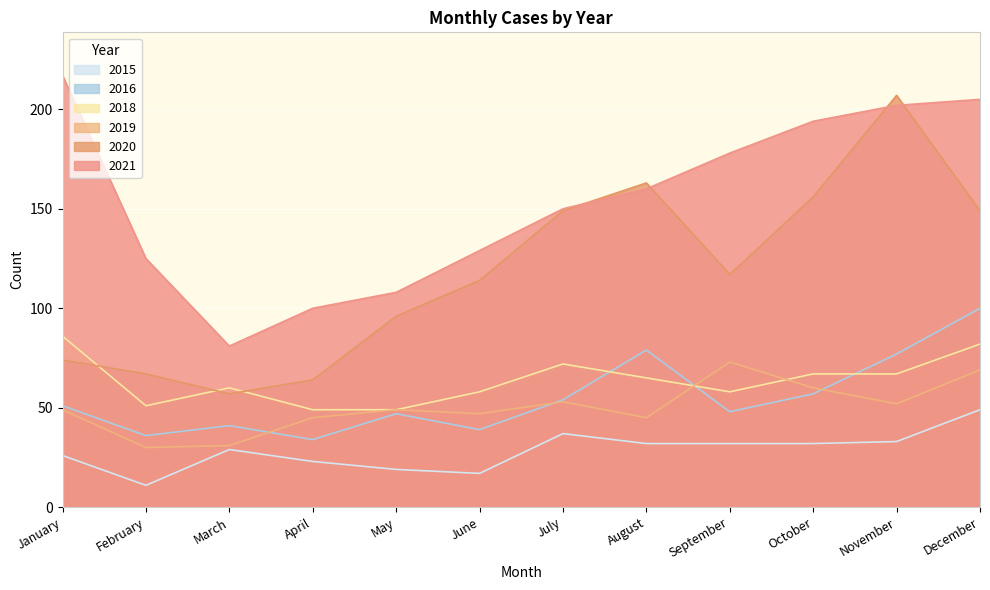

What is the difference between the second highest and second lowest values in the 2015 series?

20